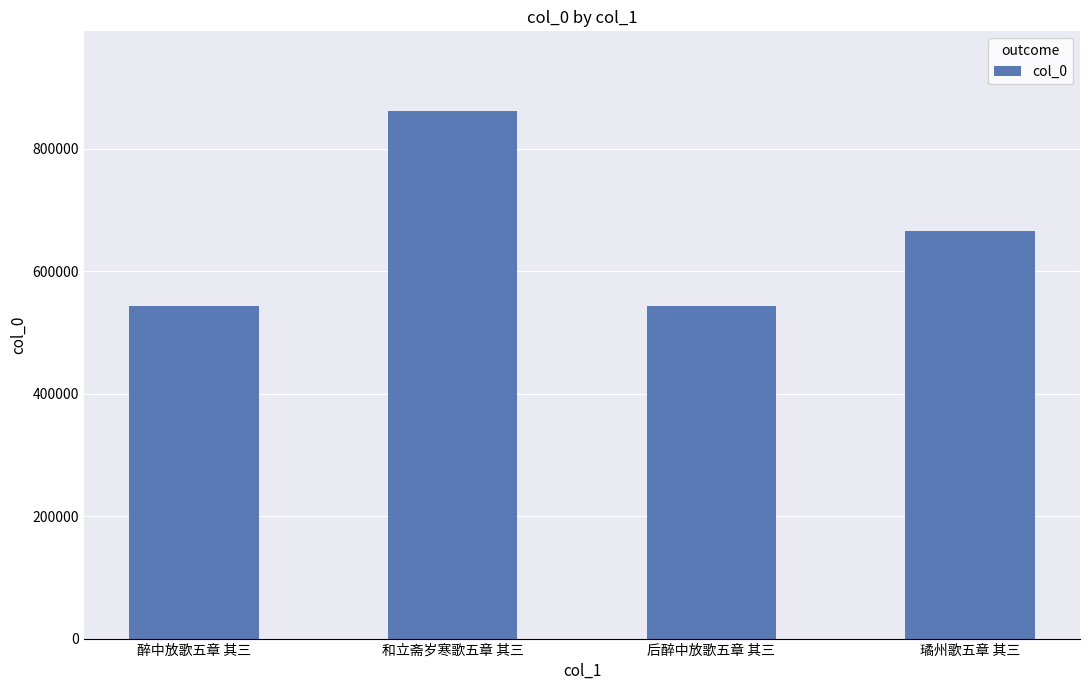

At which category does the chart reach its peak across all series?

和立斋岁寒歌五章 其三